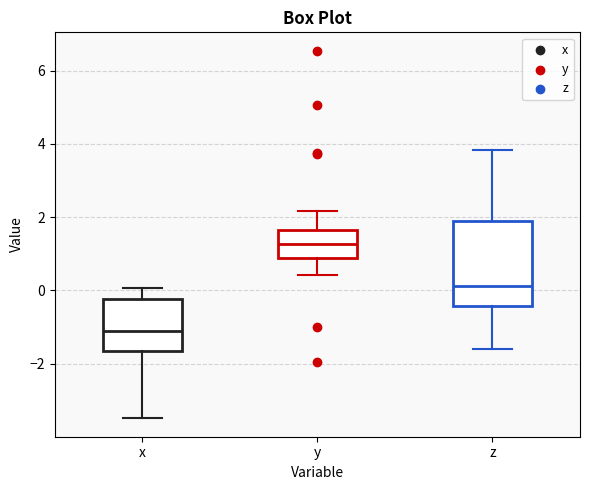

Which box has the highest median line?

y